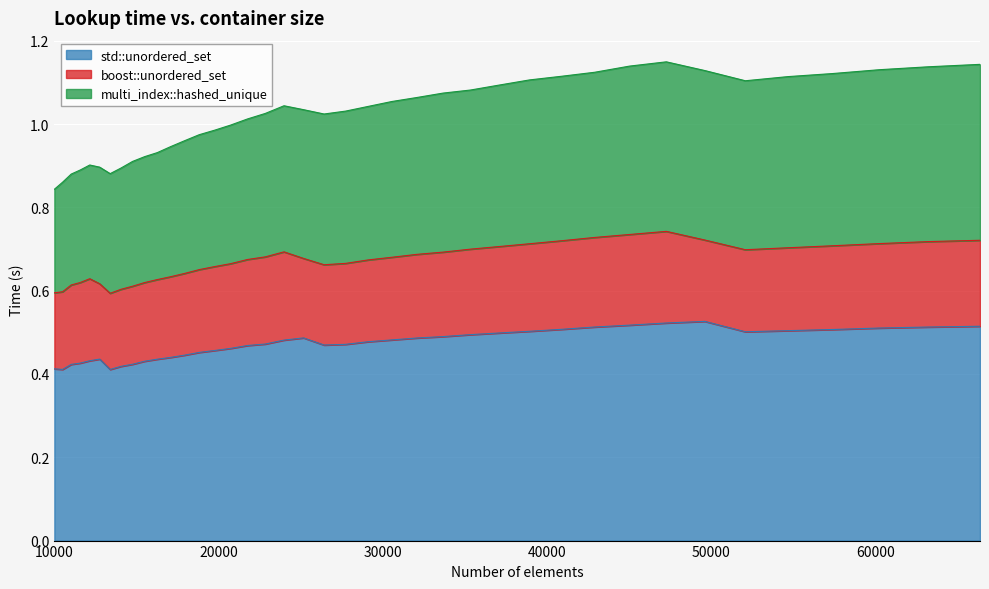

True or false: std::unordered_set and multi_index::hashed_unique intersect in this chart.

False